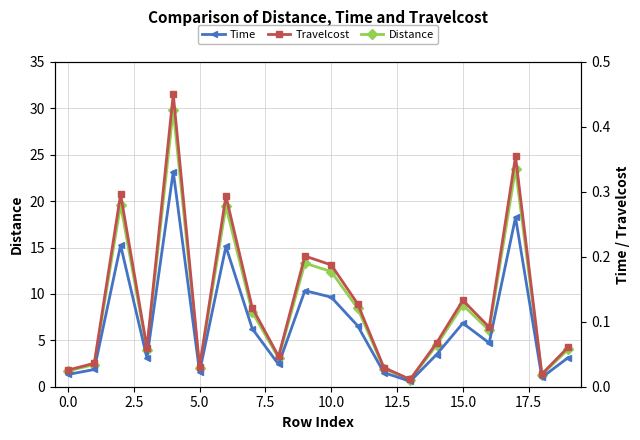

Which category has the lowest value in the Distance series?

13